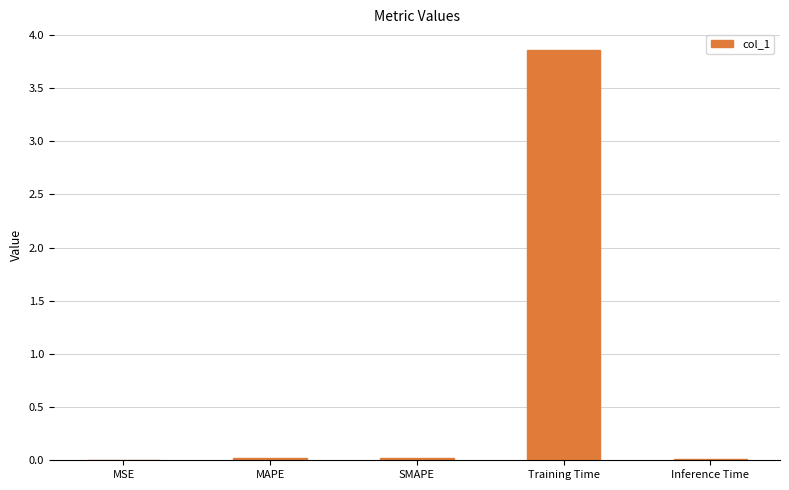

At which category does the chart reach its peak across all series?

Training Time